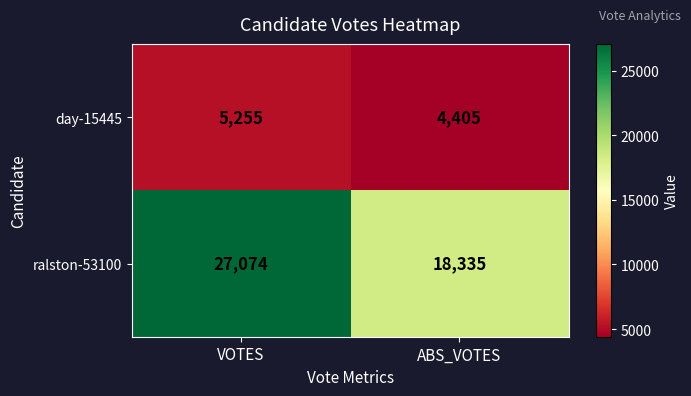

Reading right to left, what are all the values shown in this chart?

day-15445: 4405	5255
ralston-53100: 18335	27074